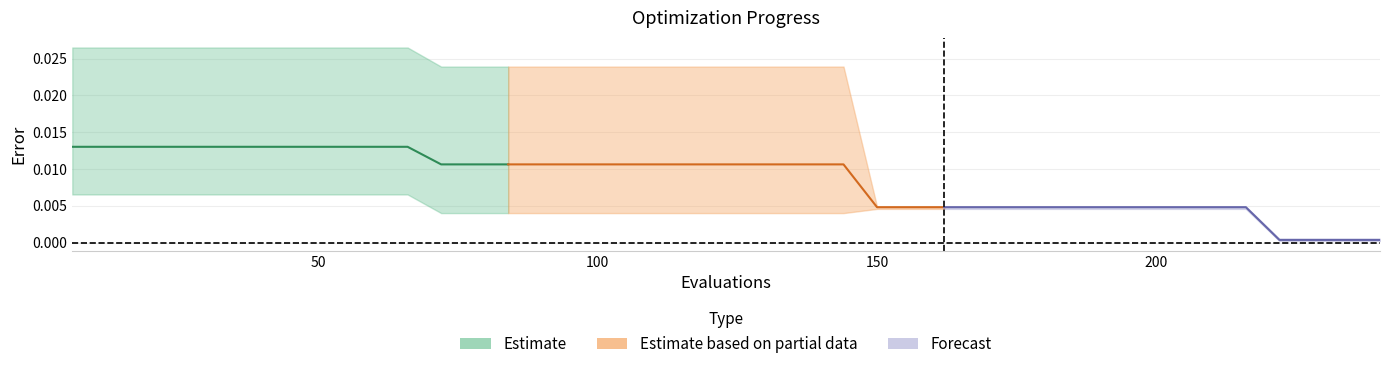

True or false: mean (Forecast) has more than 2 interior local peaks.

False